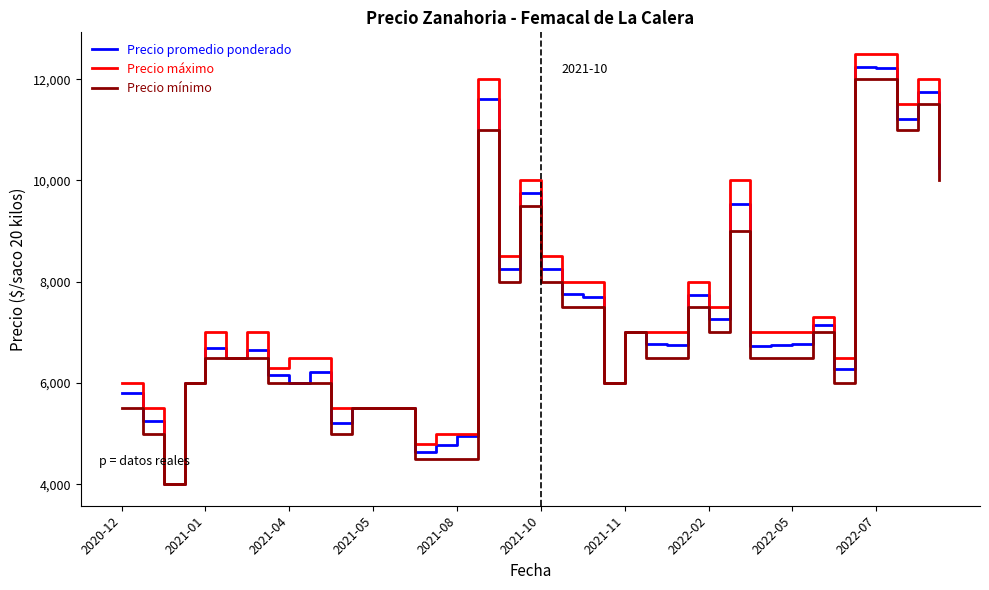

What is the highest value of the Precio máximo series?

12500